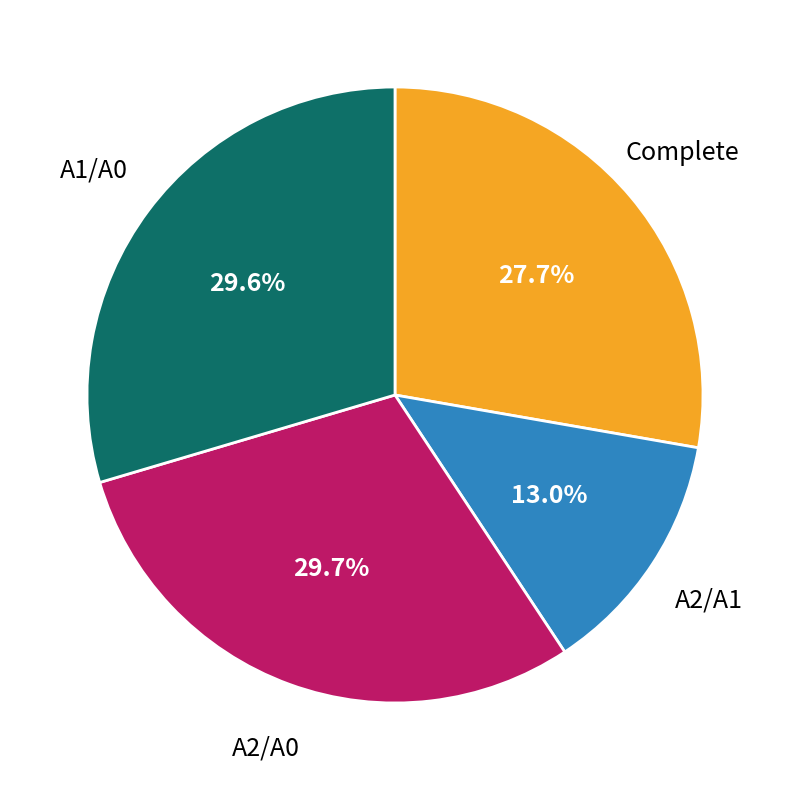

Does Complete account for over 50% of the chart?

No